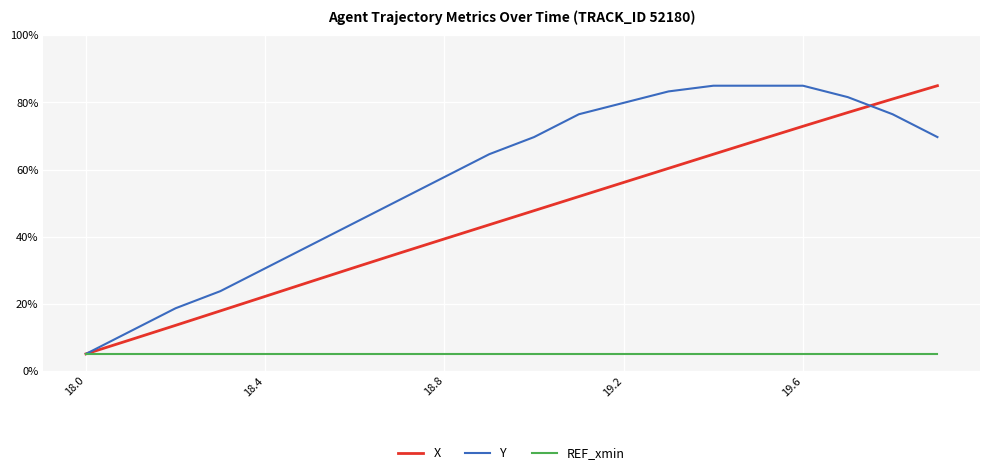

Which series has the largest total across all categories?

Y